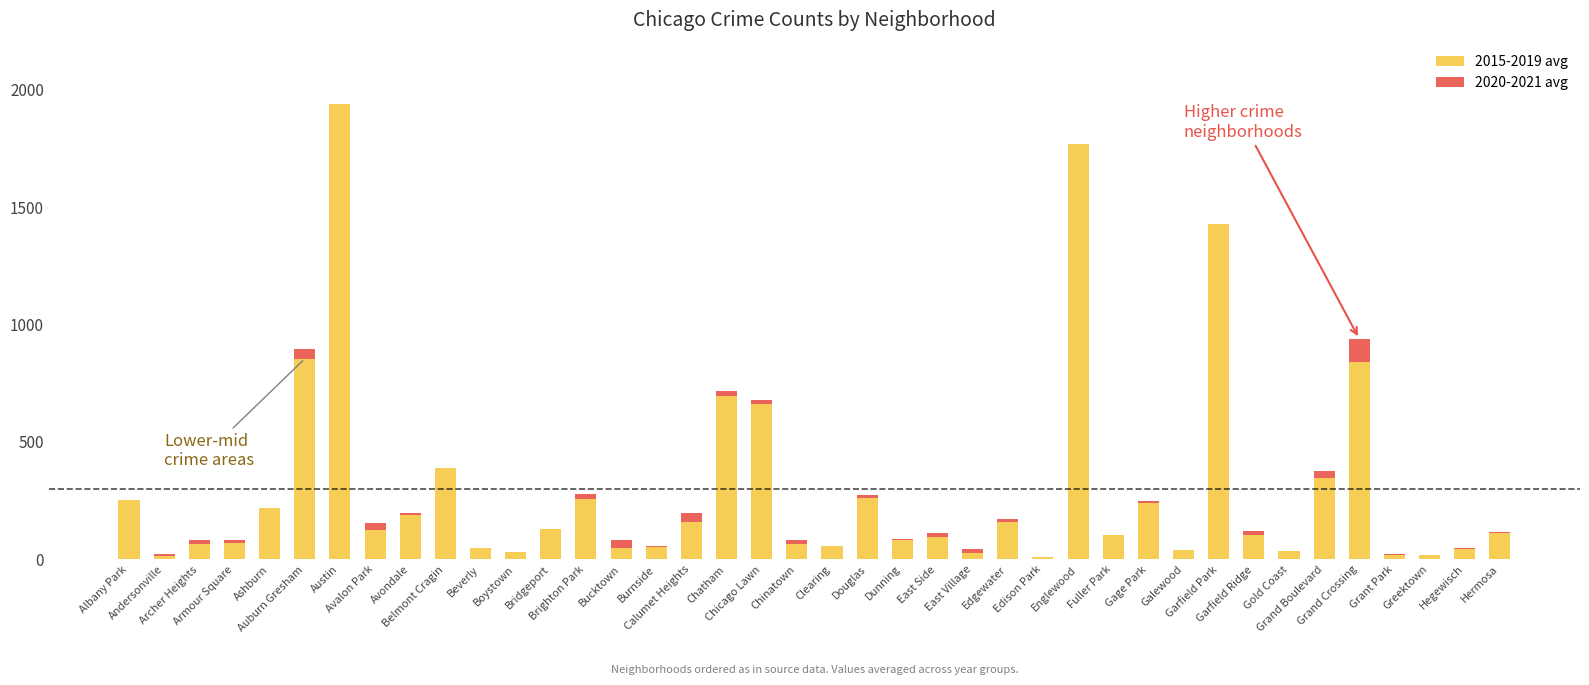

What is the sum of all 2015-2019 avg values?

12019.5